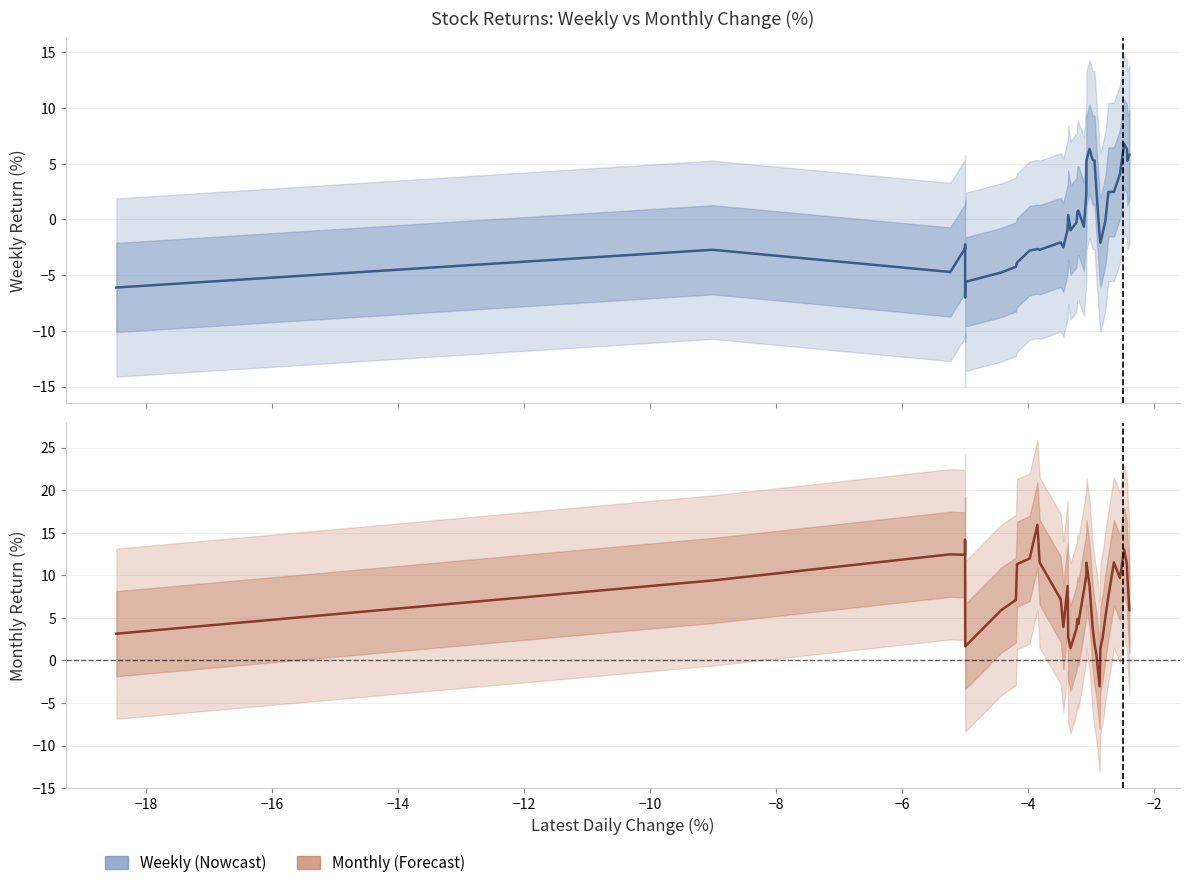

True or false: Monthly and Weekly intersect in this chart.

True